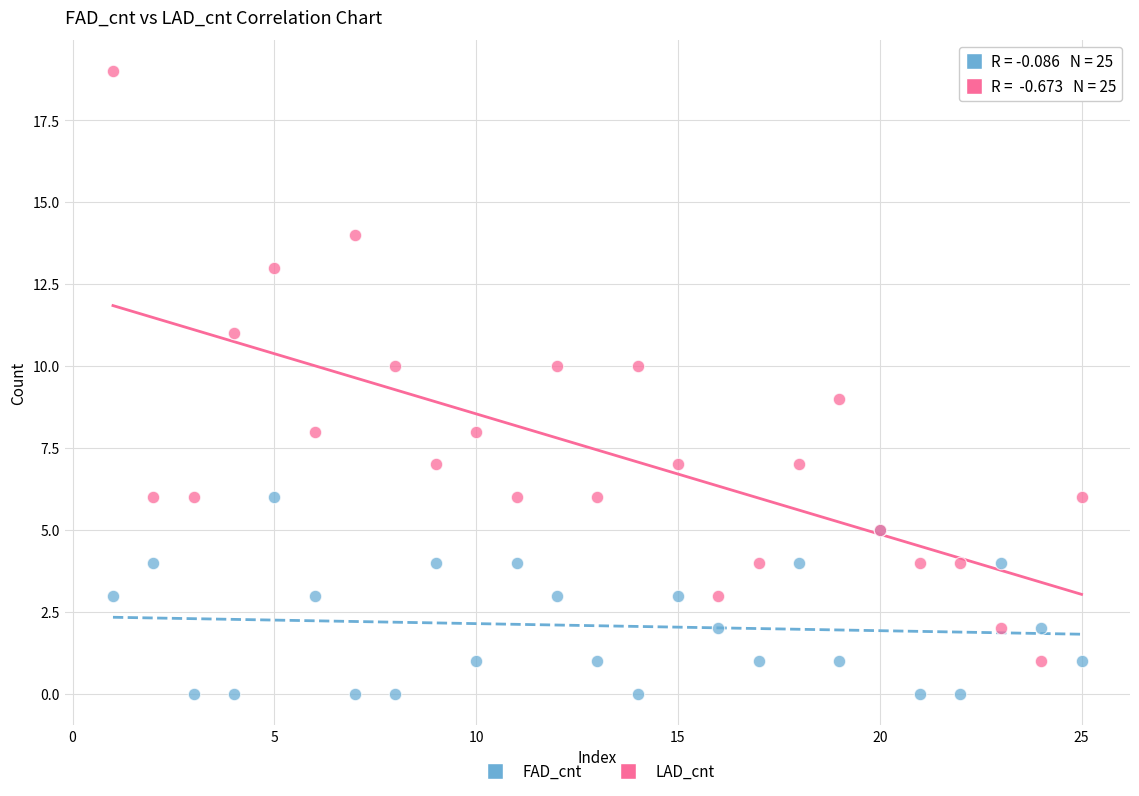

Which series contains the lowest Y value?

FAD_cnt